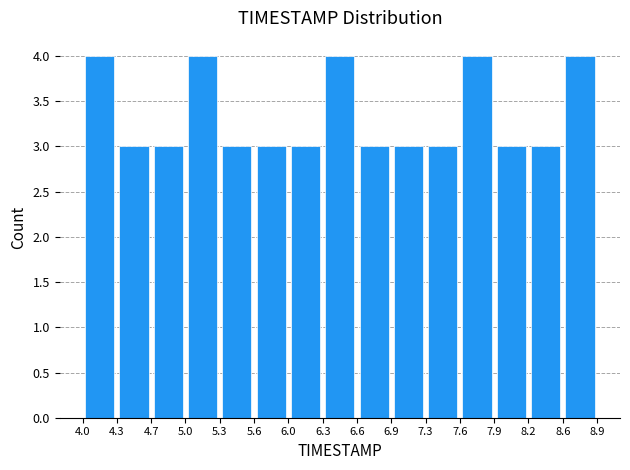

Reading left to right, transcribe this chart: for each bar, give the range it covers on the x-axis and its height. The values are not printed on the chart, so give them approximately, as read against the axis.

4.0 to 4.3: 4
4.3 to 4.7: 3
4.7 to 5.0: 3
5.0 to 5.3: 4
5.3 to 5.6: 3
5.6 to 6.0: 3
6.0 to 6.3: 3
6.3 to 6.6: 4
6.6 to 6.9: 3
6.9 to 7.3: 3
7.3 to 7.6: 3
7.6 to 7.9: 4
7.9 to 8.2: 3
8.2 to 8.6: 3
8.6 to 8.9: 4